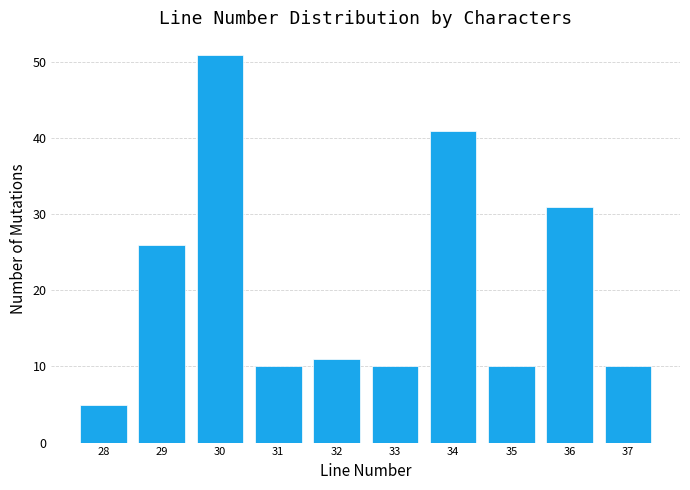

Reading left to right, what are all the values shown in this chart?

5	26	51	10	11	10	41	10	31	10